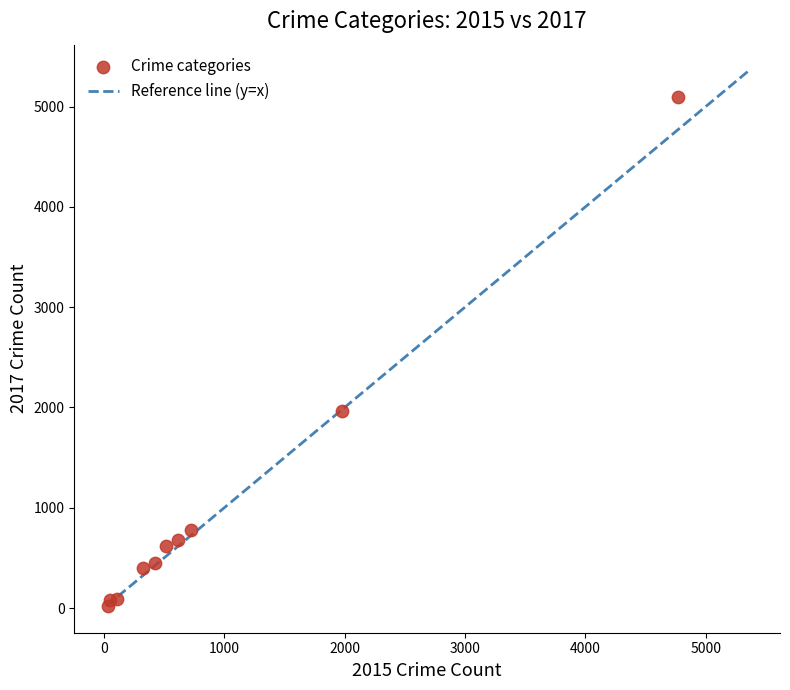

What Y value in the scatter plot is closest to 2559?

1968